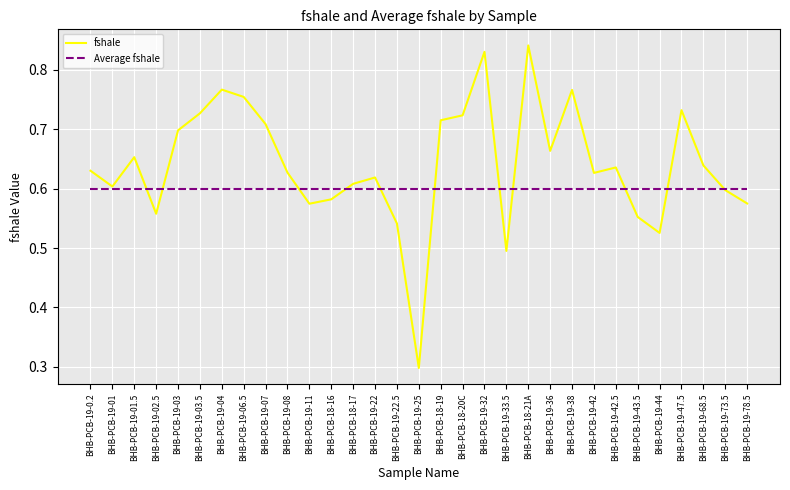

Is the value of fshale at BHB-PCB-19-08 greater than the value of Average fshale at BHB-PCB-18-19?

Yes